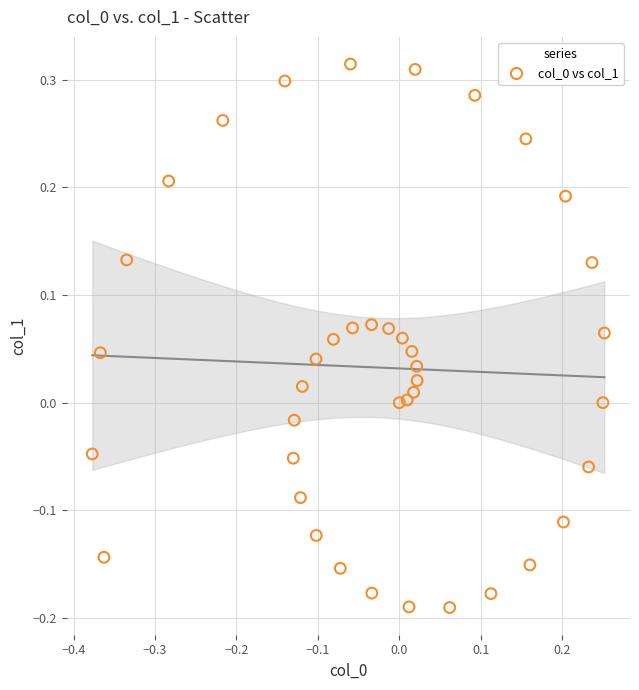

What is the range of Y values (max minus min)?

0.5